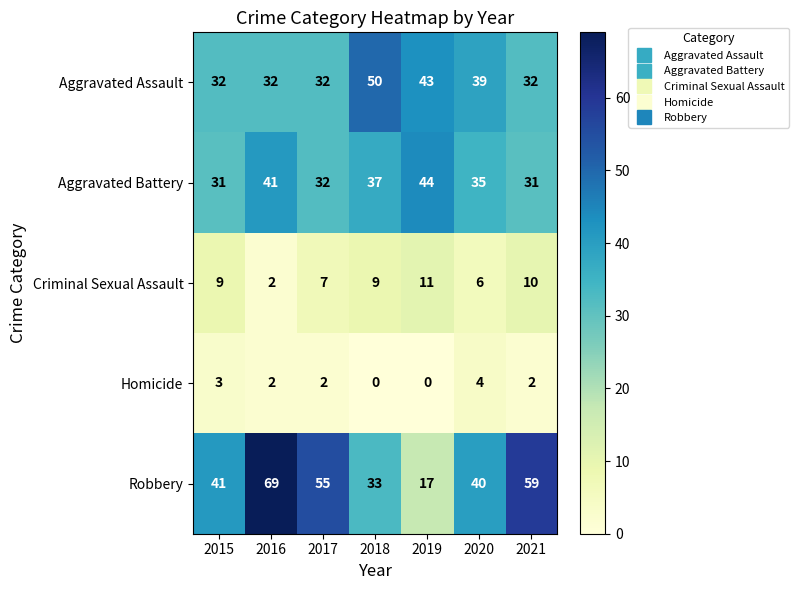

How many Aggravated Assault values are between 32 and 43?

6